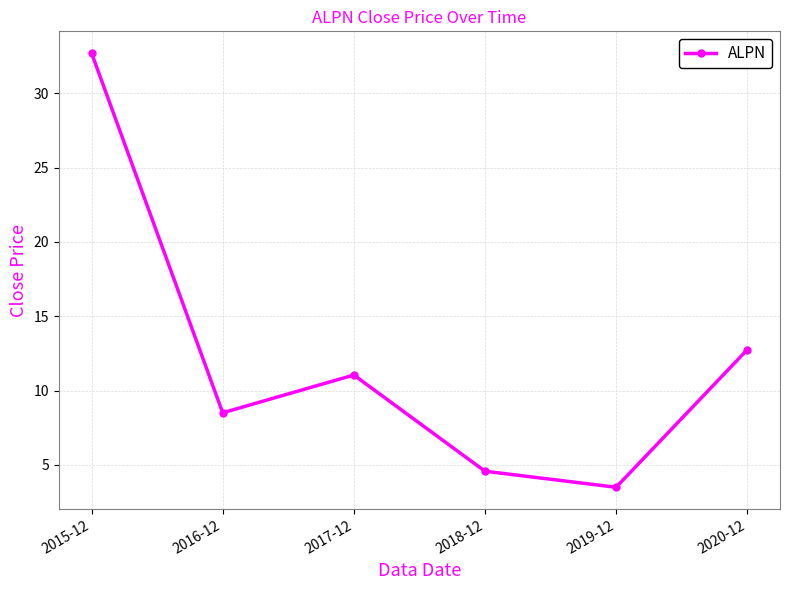

What is the label of the 6th point from the left?

2020-12